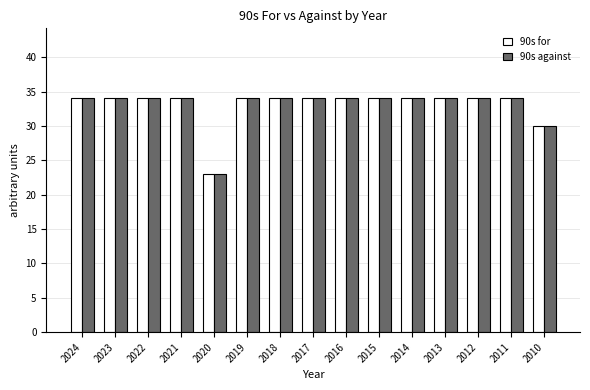

What is the sum of all 90s for values?

495